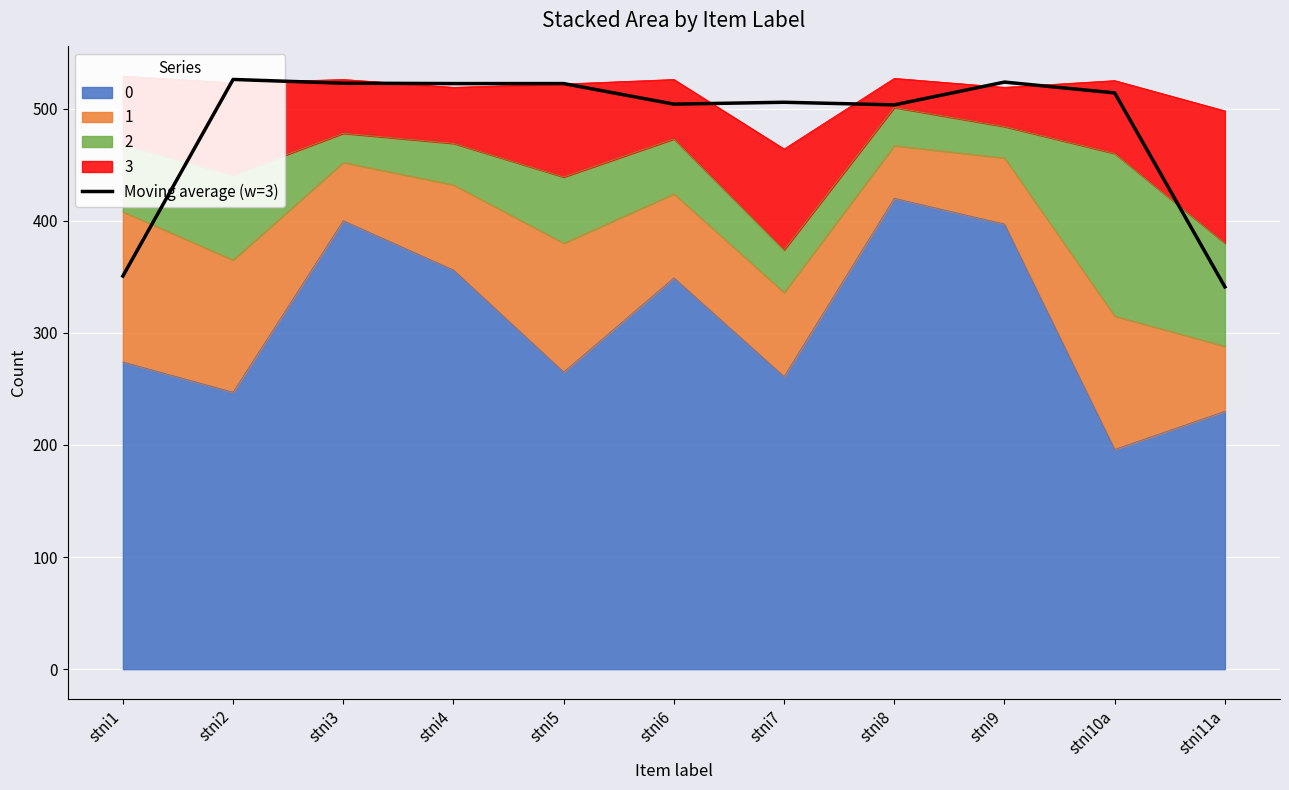

What is the difference between the maximum and minimum values?

185.0